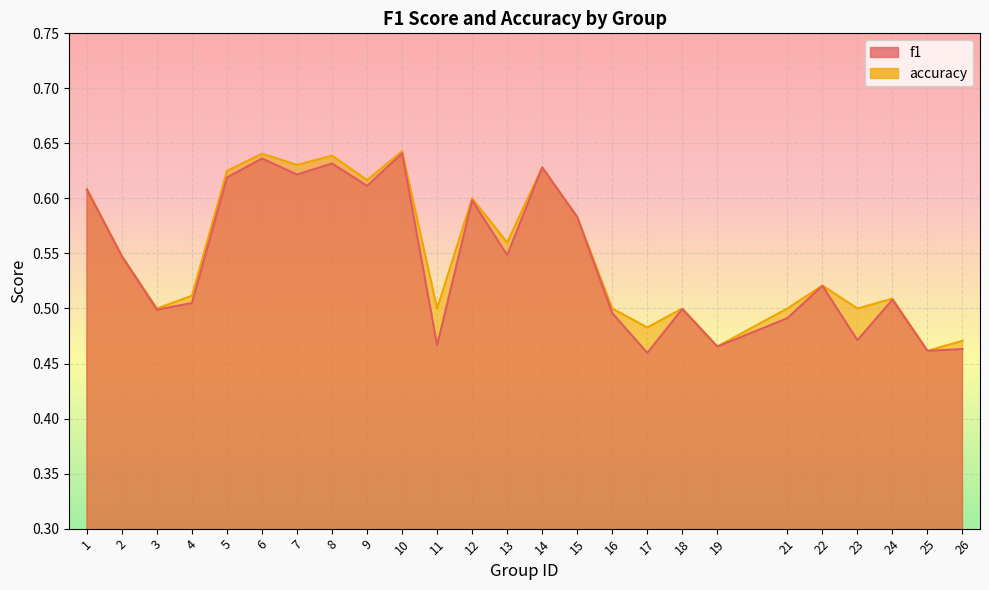

What is the difference between the maximum and second lowest values in the f1 series?

0.2